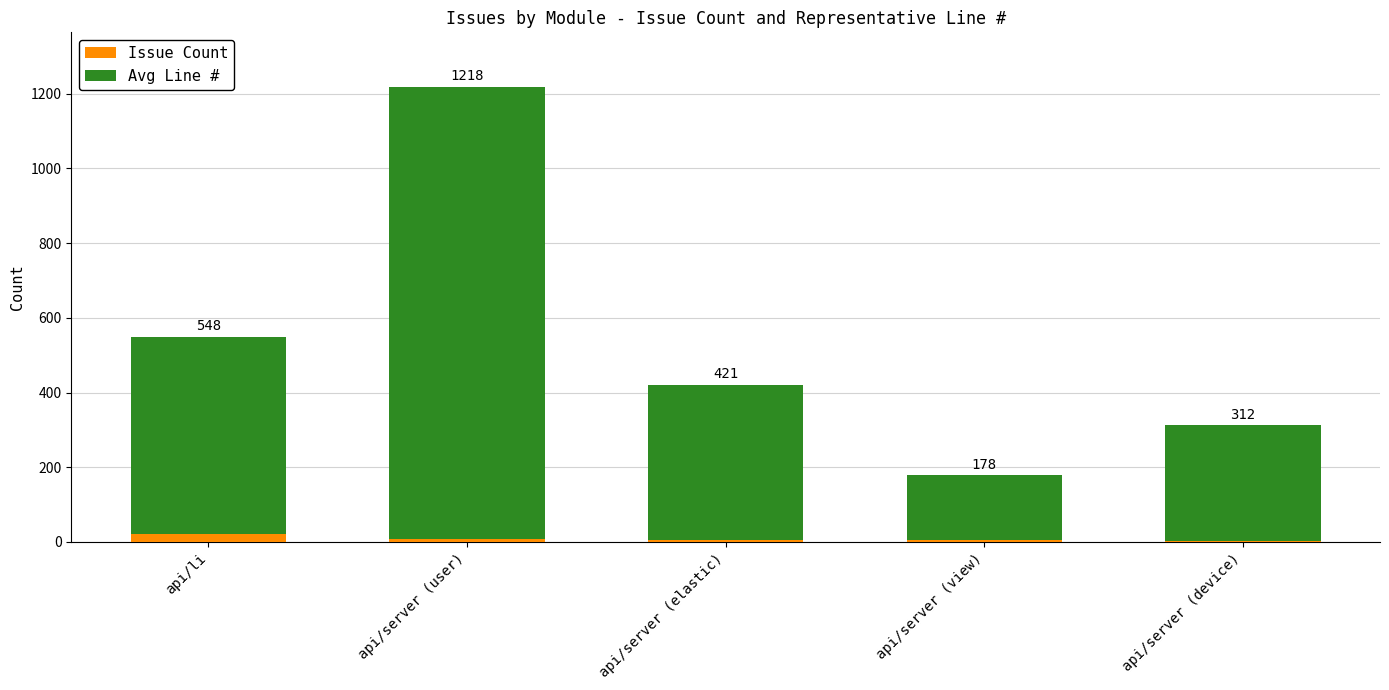

Rank the series by their maximum value, from highest to lowest.

Avg Line #, Issue Count